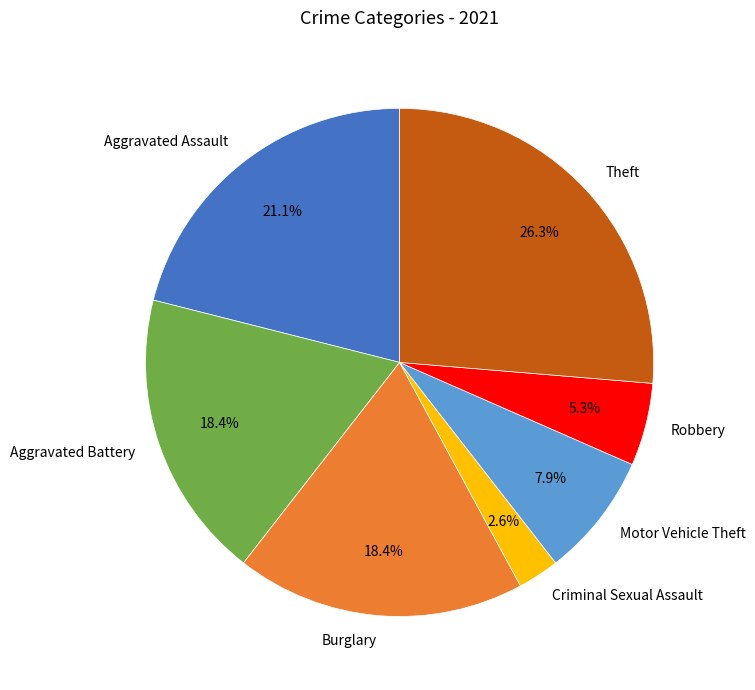

To the nearest percent, what is the average slice percentage?

14%